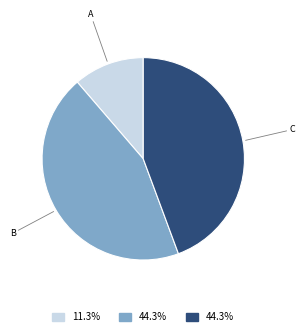

Does any single category account for the majority?

No